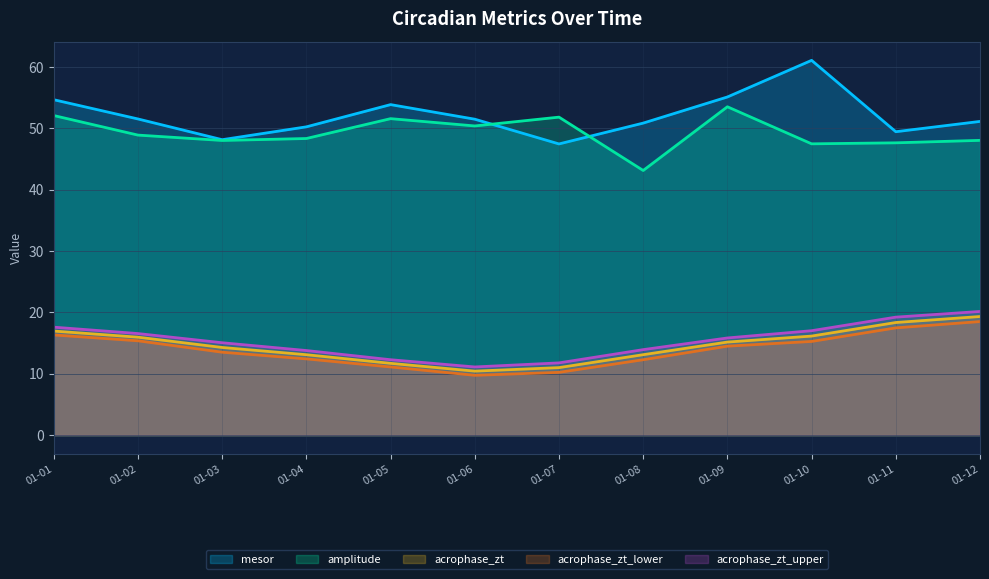

What is the value of the acrophase_zt_upper point at the 4th from the left?

13.8